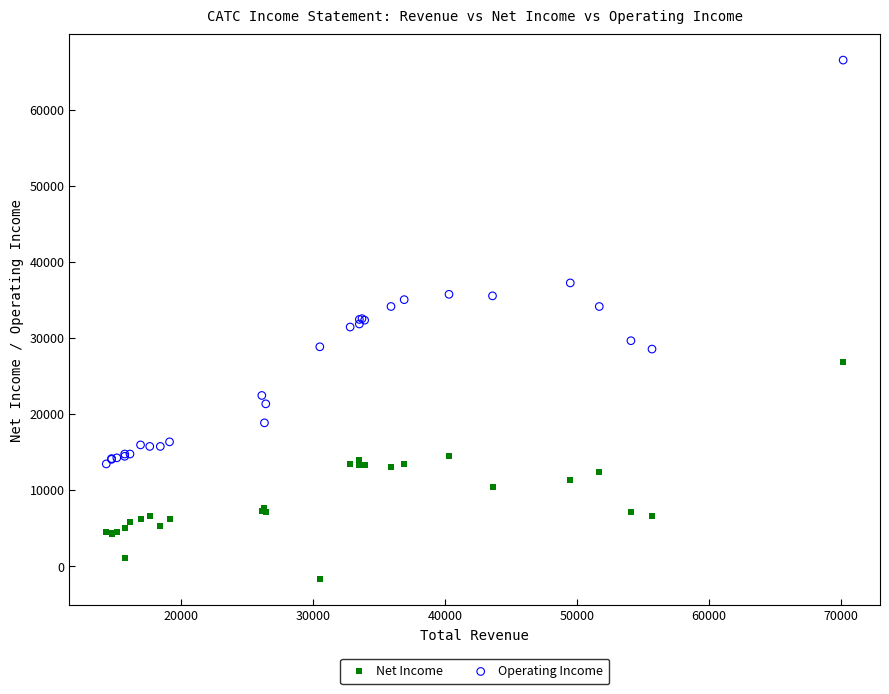

What is the X range (max minus min) for the scatter plot?

55900